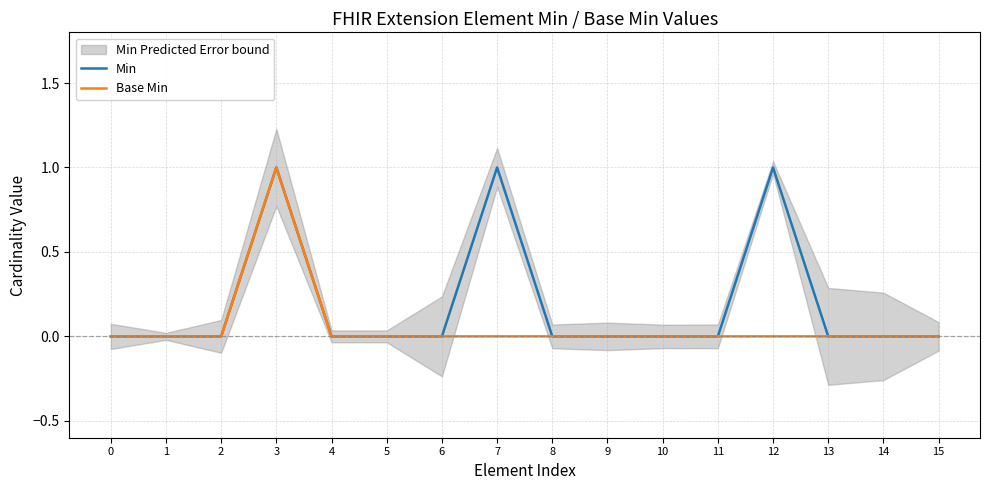

What is the sum of all Base Min values?

1